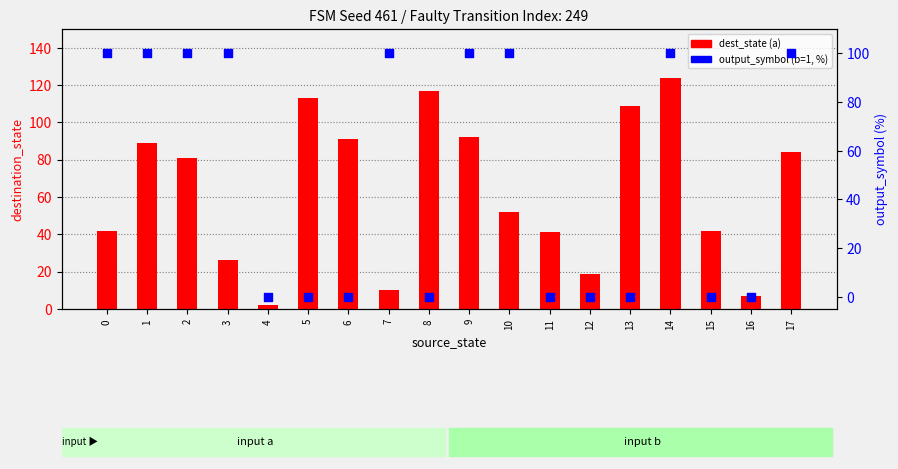

What is the total value across all series at 17?

184